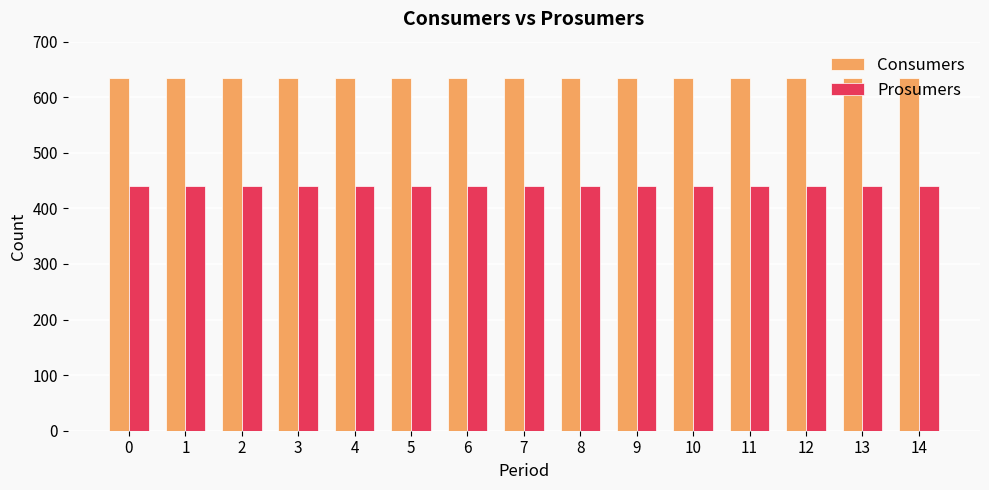

The value of Prosumers at 8 is 688. True or false?

False